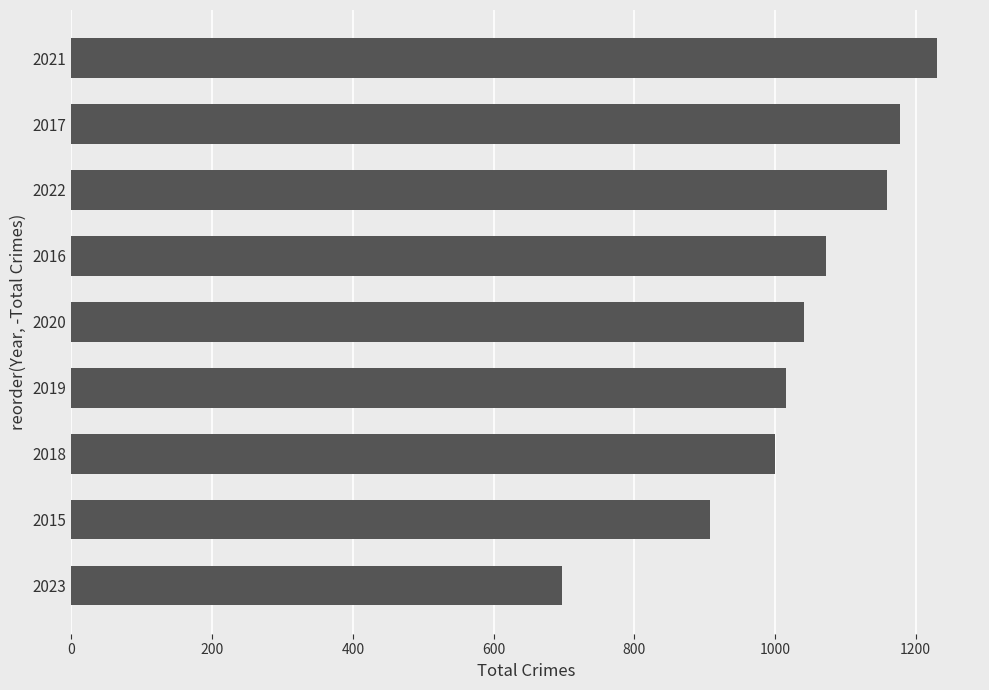

Does the chart contain stacked bars?

No